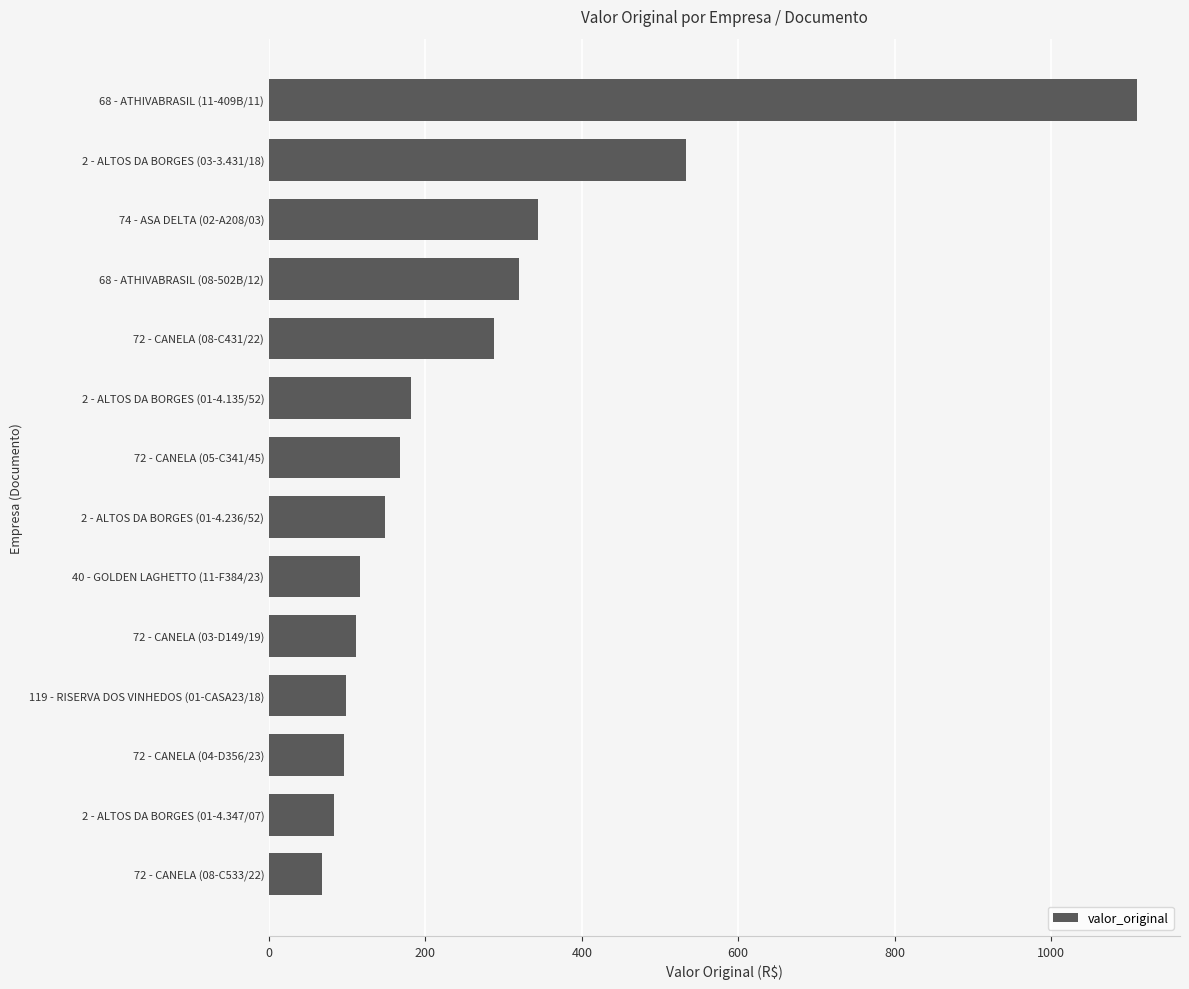

Read the value at 2 - ALTOS DA BORGES (01-4.135/52).

182.0